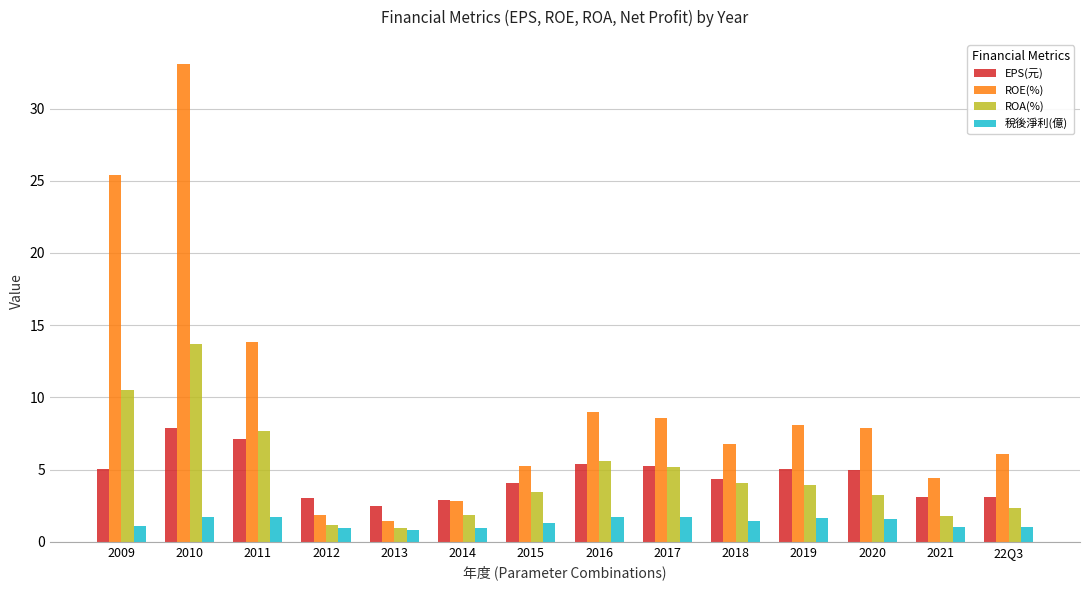

Between 2012 and 2020, which series saw the biggest shift?

ROE(%)